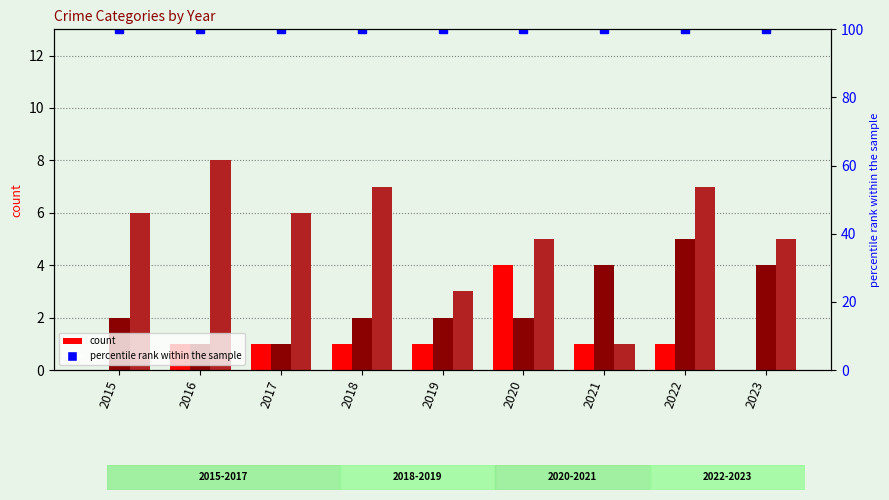

Are the bars horizontal?

No